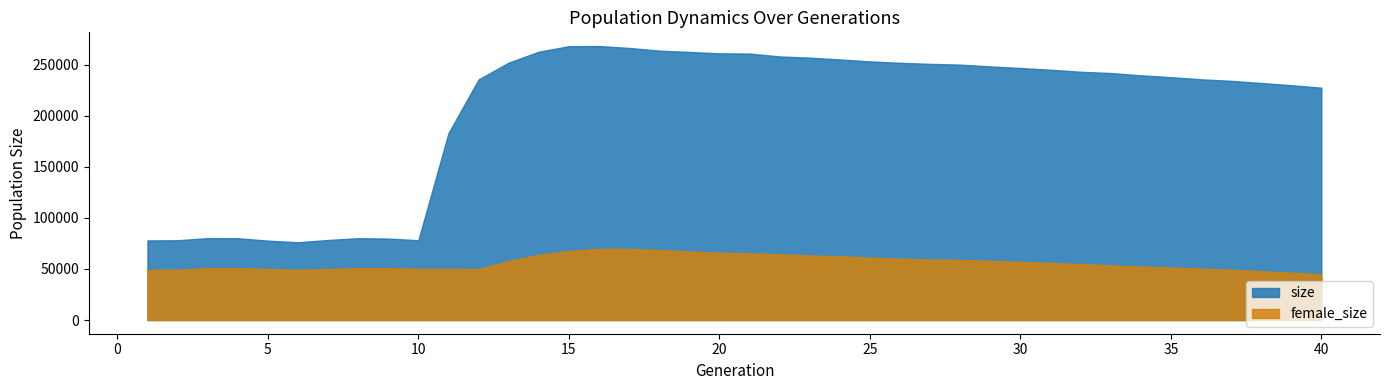

What is the value of the size point at the 34th from the left?

239707